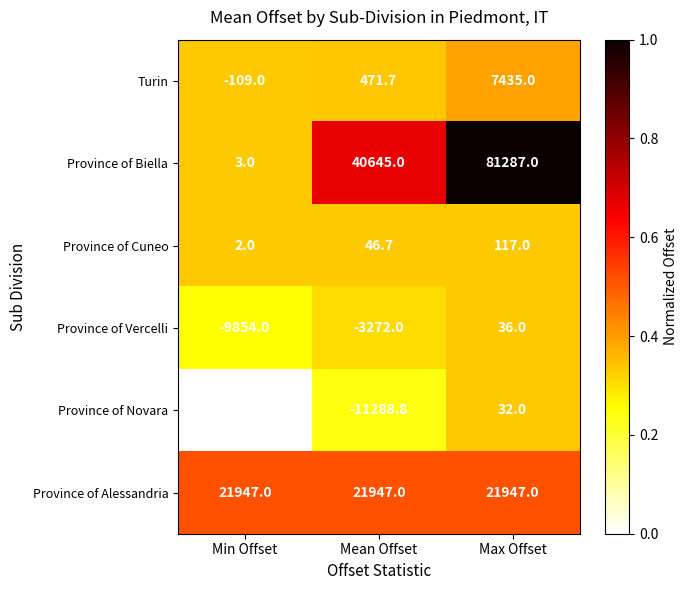

Rank the series at Max Offset from lowest to highest value.

Province of Novara, Province of Vercelli, Province of Cuneo, Turin, Province of Alessandria, Province of Biella